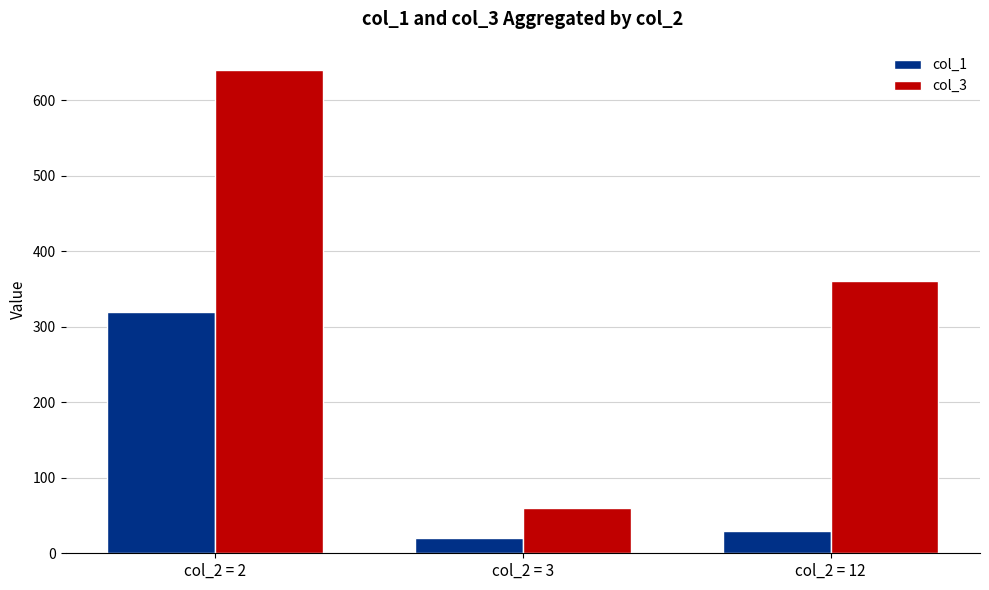

Which series has the widest spread of values?

col_3